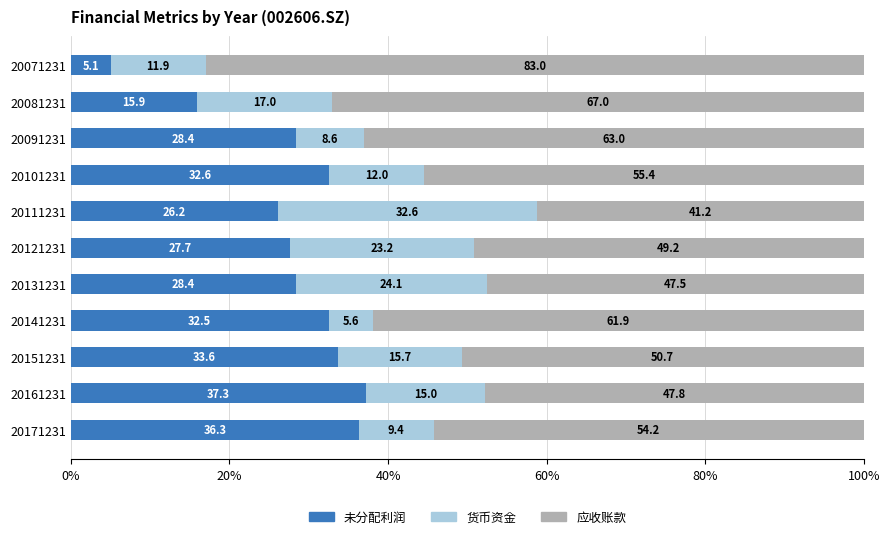

What is the approximate value of 未分配利润 at 20141231?

32.5